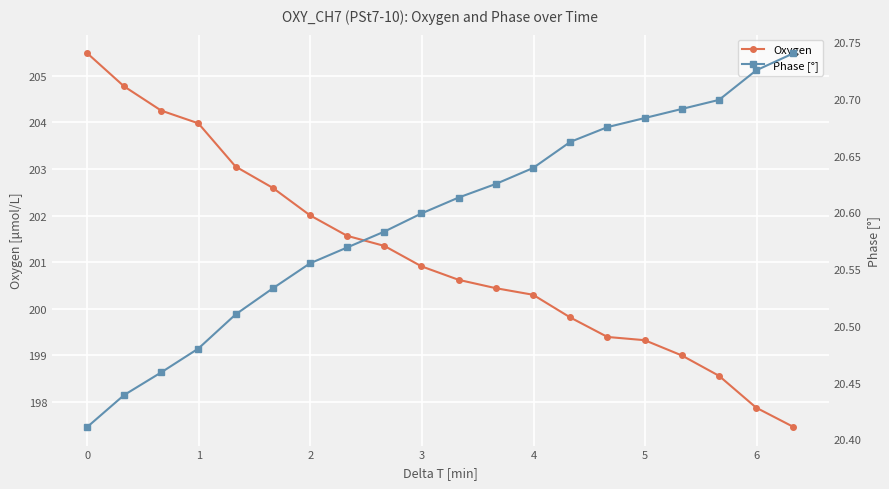

True or false: Oxygen has more than 1 points higher than both neighbors.

False